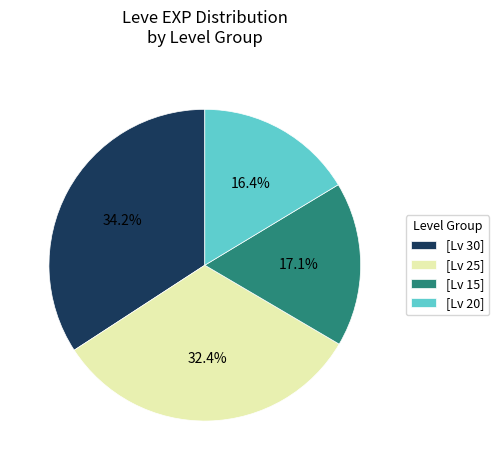

What portion of the pie excludes [Lv 20]?

83.6%